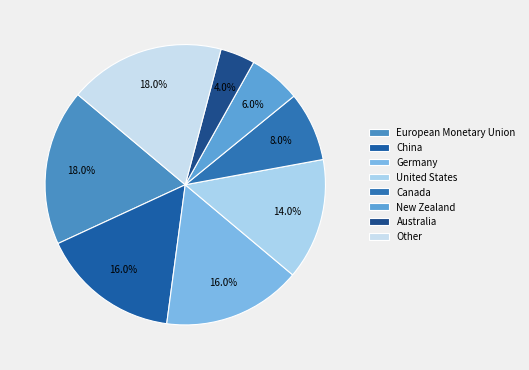

Is there any slice that represents more than half of the pie?

No